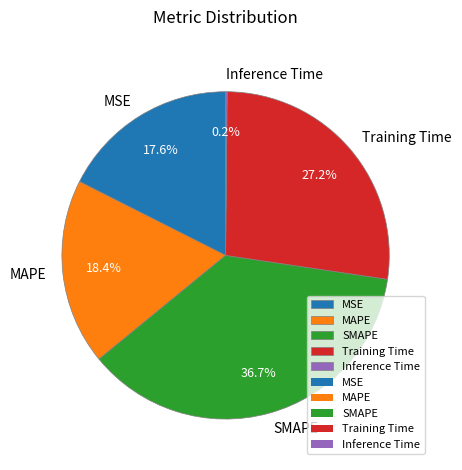

True or false: SMAPE accounts for 44% of the total.

False